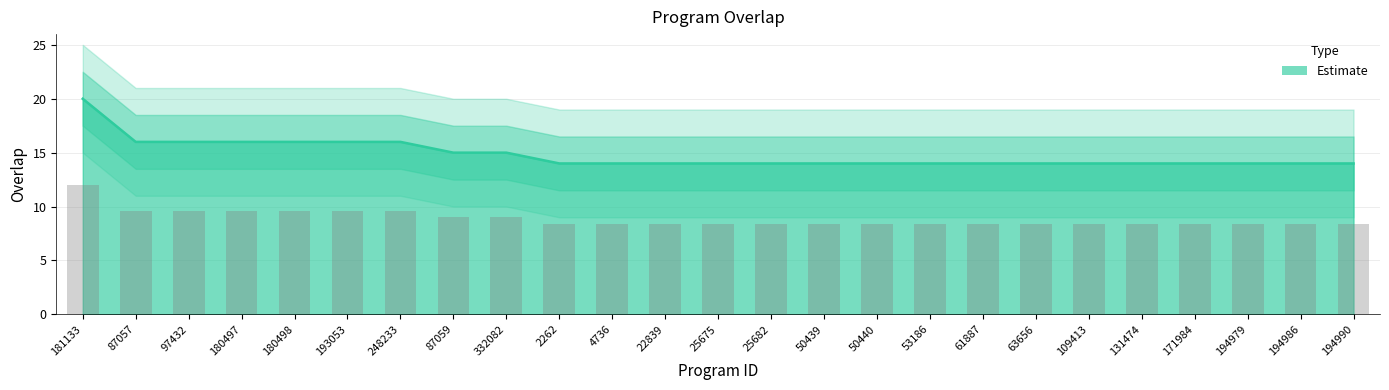

The chart shows a value of 14 at 25675. True or false?

True